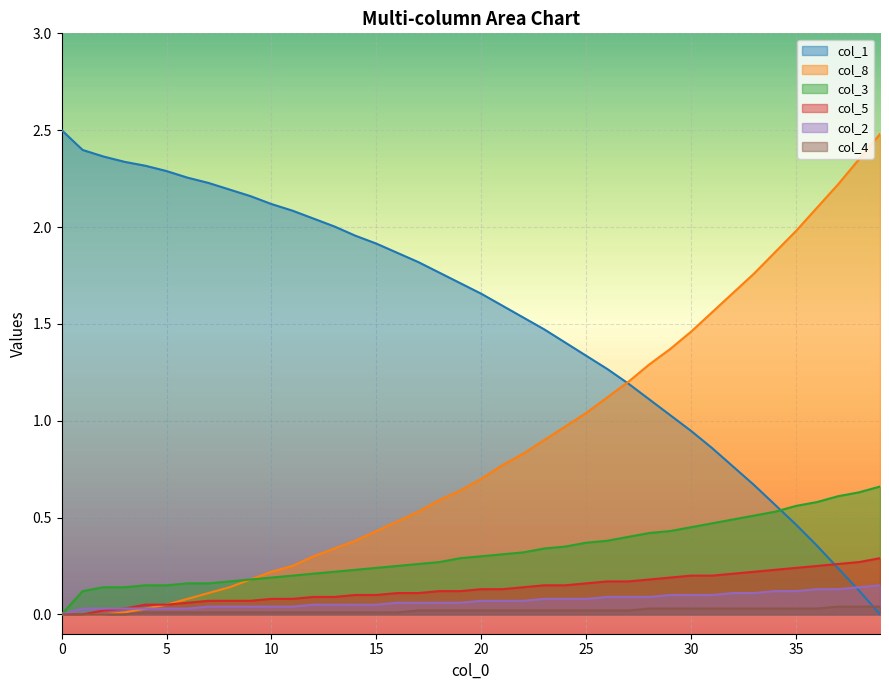

What is the difference between the maximum and second lowest values in the col_1 series?

2.4